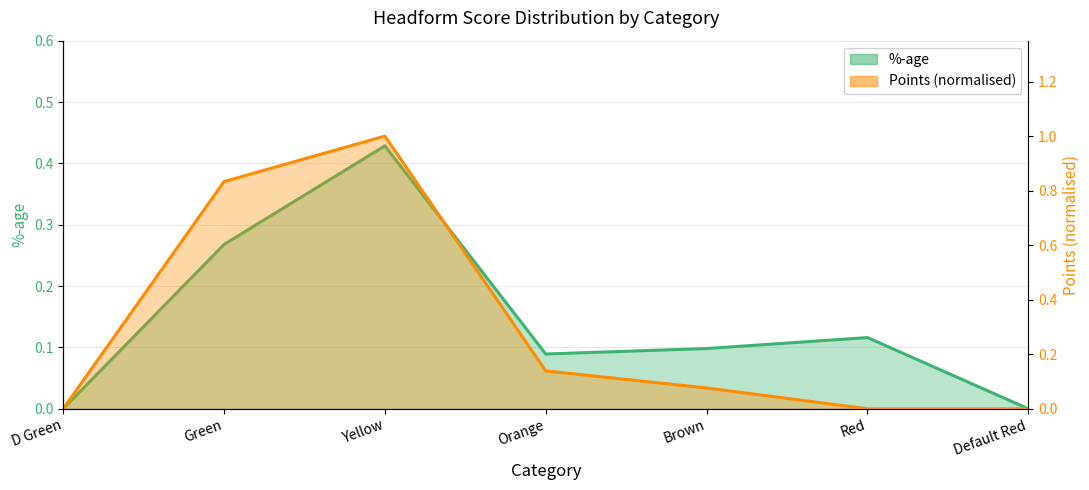

How many values in Points are above zero?

4